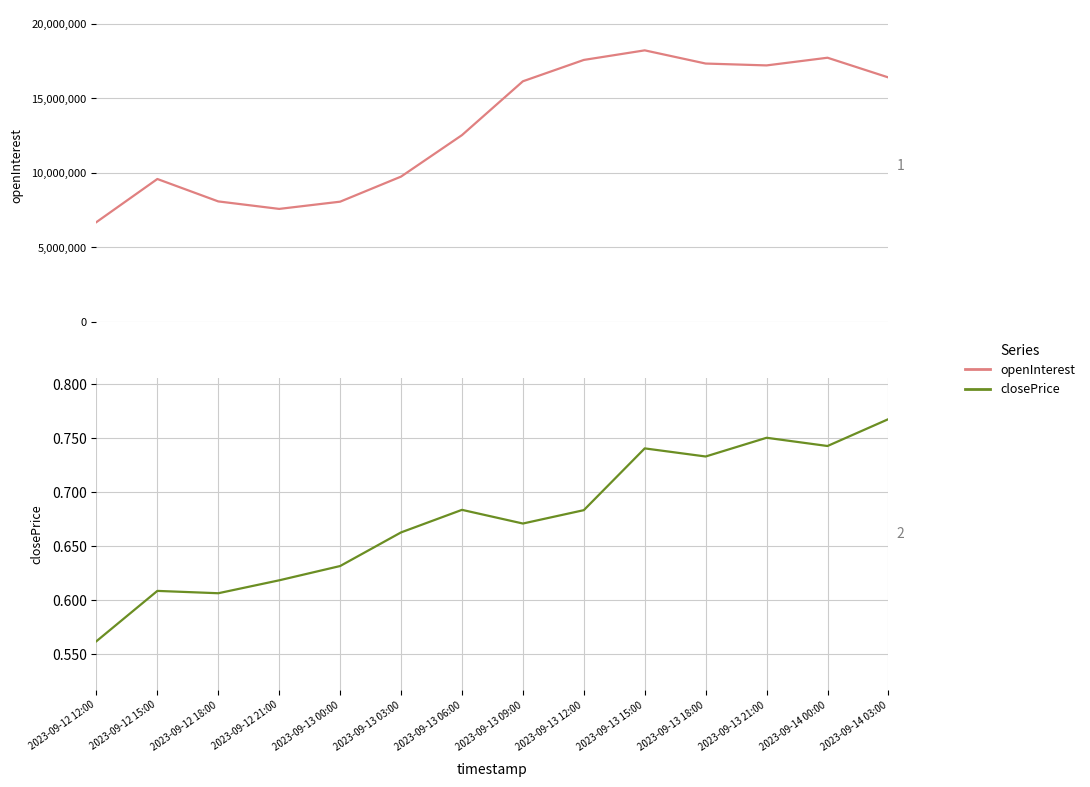

Where is the first local maximum for openInterest?

2023-09-12 15:00